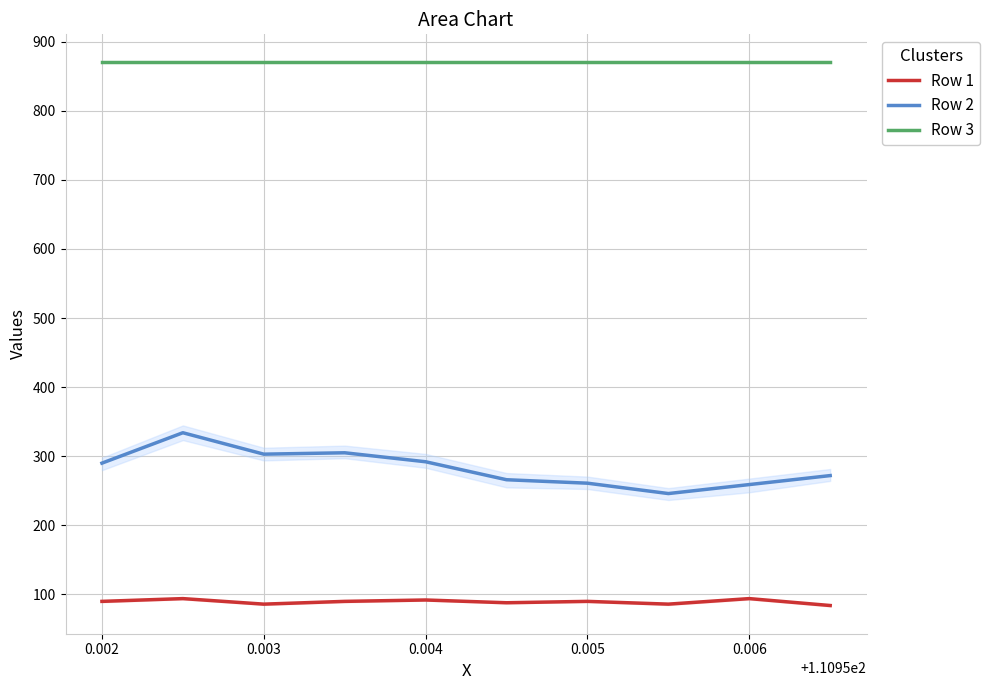

List the series in order of their overall mean, highest first.

Row 3, Row 2, Row 1